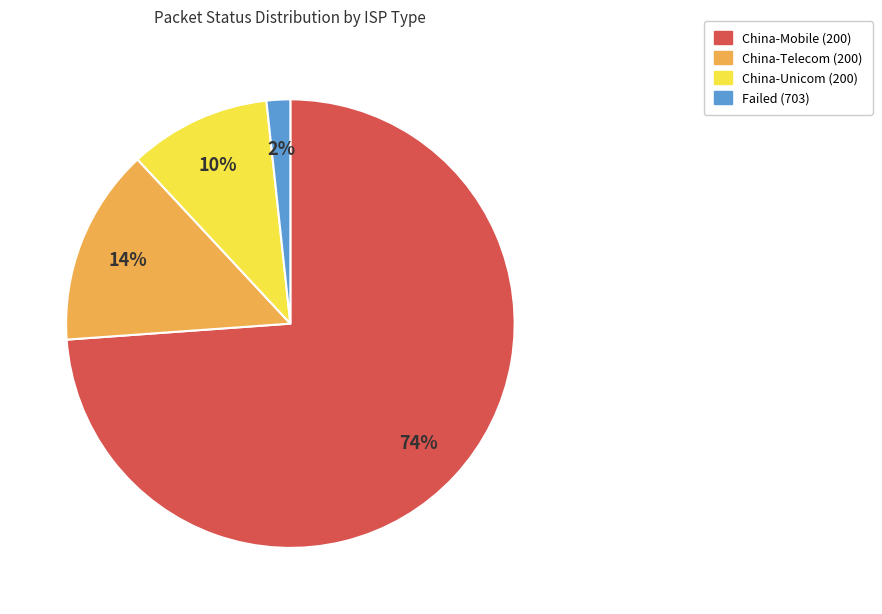

How many segments does this pie chart have?

4